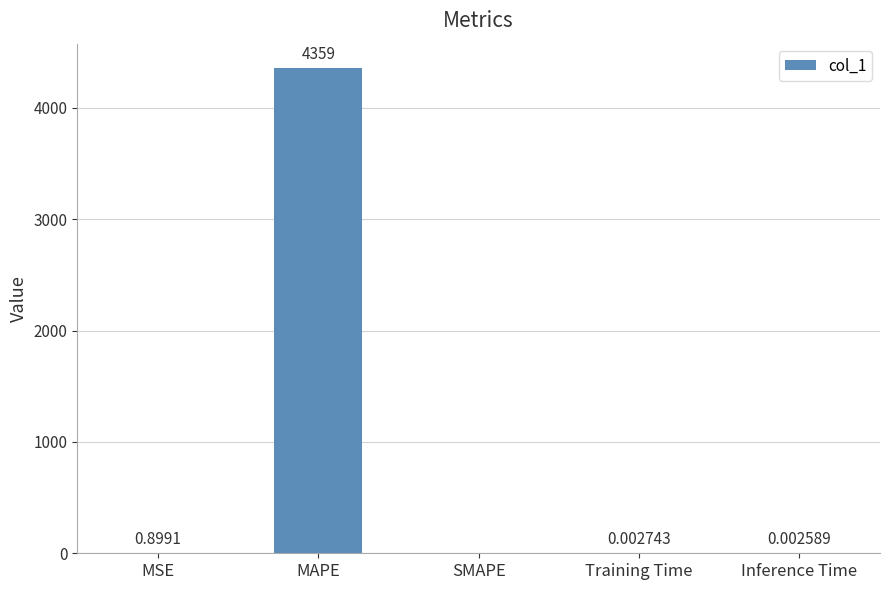

At which category does the chart reach its peak across all series?

MAPE